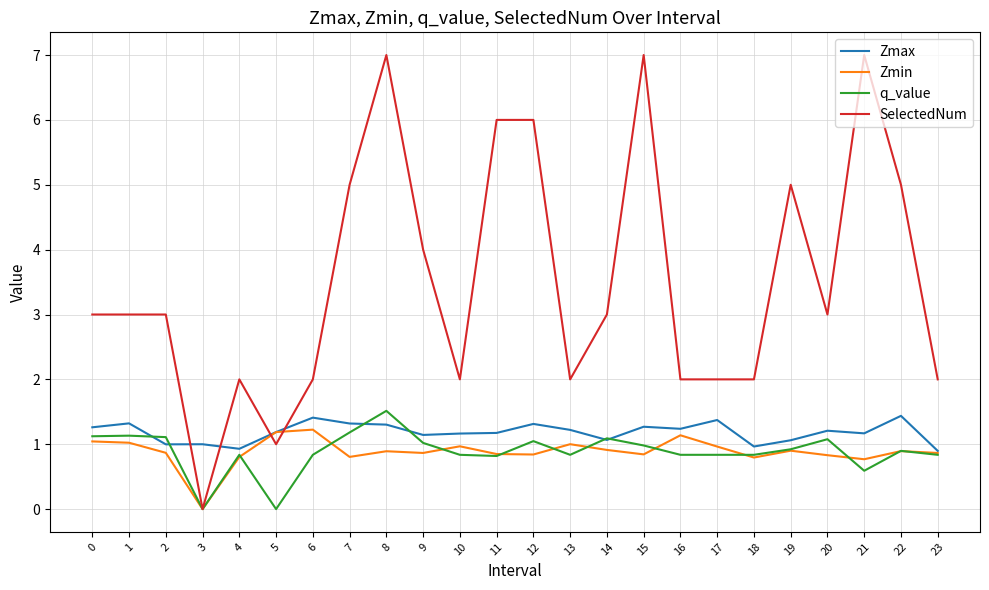

What are all the series names shown in the legend?

Zmax, Zmin, q_value, SelectedNum